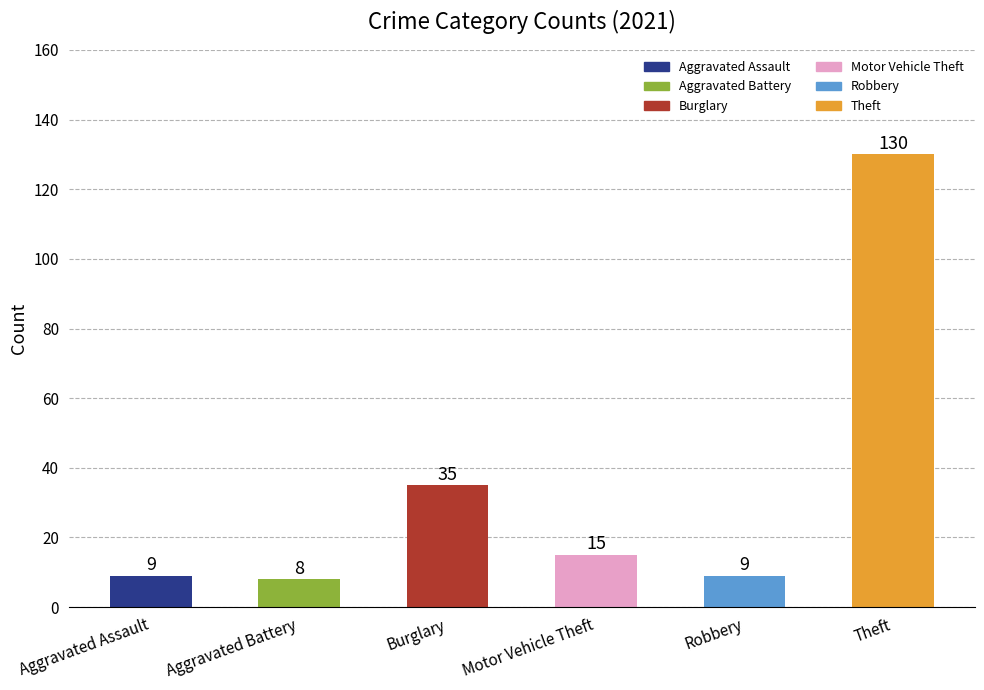

Reading left to right, what are all the values shown in this chart?

9	8	35	15	9	130